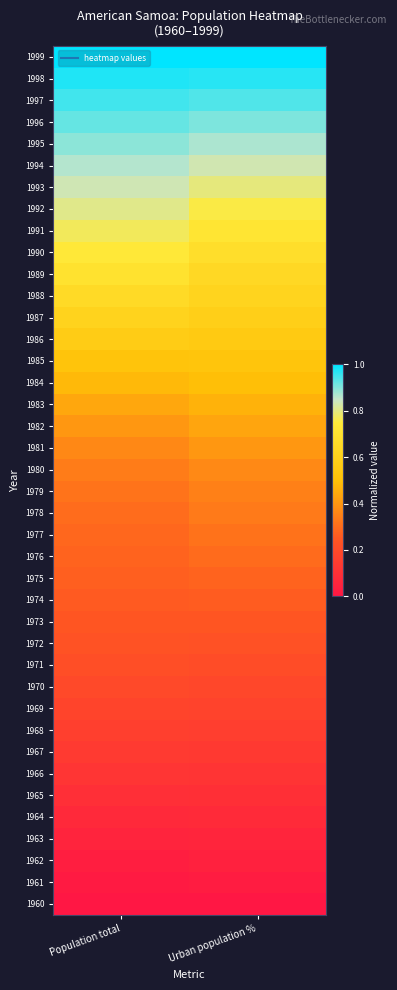

Reading left to right, transcribe all the data shown in this chart.

1960: Population total=0.0	Urban population %=0.0
1961: Population total=0.0	Urban population %=0.0
1962: Population total=0.0	Urban population %=0.0
1963: Population total=0.1	Urban population %=0.1
1964: Population total=0.1	Urban population %=0.1
1965: Population total=0.1	Urban population %=0.1
1966: Population total=0.1	Urban population %=0.1
1967: Population total=0.1	Urban population %=0.1
1968: Population total=0.2	Urban population %=0.2
1969: Population total=0.2	Urban population %=0.2
1970: Population total=0.2	Urban population %=0.2
1971: Population total=0.2	Urban population %=0.2
1972: Population total=0.2	Urban population %=0.2
1973: Population total=0.2	Urban population %=0.2
1974: Population total=0.3	Urban population %=0.3
1975: Population total=0.3	Urban population %=0.3
1976: Population total=0.3	Urban population %=0.3
1977: Population total=0.3	Urban population %=0.3
1978: Population total=0.3	Urban population %=0.3
1979: Population total=0.3	Urban population %=0.3
1980: Population total=0.3	Urban population %=0.4
1981: Population total=0.4	Urban population %=0.4
1982: Population total=0.4	Urban population %=0.4
1983: Population total=0.4	Urban population %=0.5
1984: Population total=0.5	Urban population %=0.5
1985: Population total=0.5	Urban population %=0.5
1986: Population total=0.6	Urban population %=0.6
1987: Population total=0.6	Urban population %=0.6
1988: Population total=0.7	Urban population %=0.6
1989: Population total=0.7	Urban population %=0.6
1990: Population total=0.7	Urban population %=0.7
1991: Population total=0.8	Urban population %=0.7
1992: Population total=0.8	Urban population %=0.8
1993: Population total=0.8	Urban population %=0.8
1994: Population total=0.9	Urban population %=0.8
1995: Population total=0.9	Urban population %=0.9
1996: Population total=0.9	Urban population %=0.9
1997: Population total=1.0	Urban population %=0.9
1998: Population total=1.0	Urban population %=1.0
1999: Population total=1.0	Urban population %=1.0